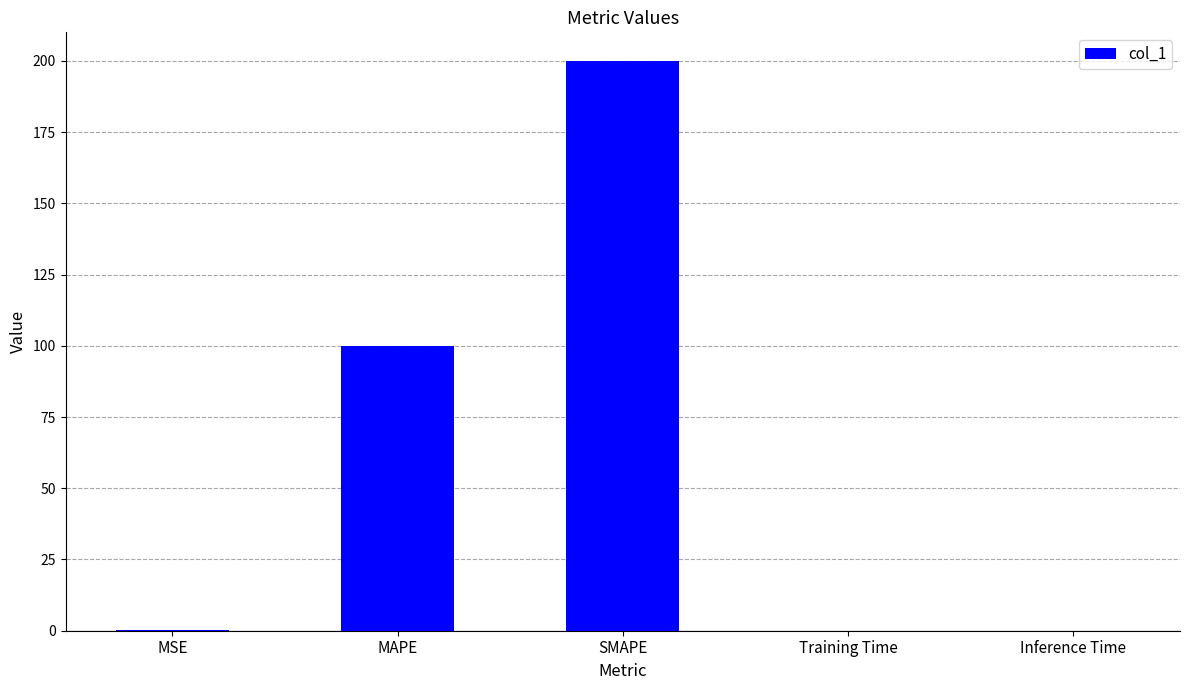

Read the value at MAPE.

100.0